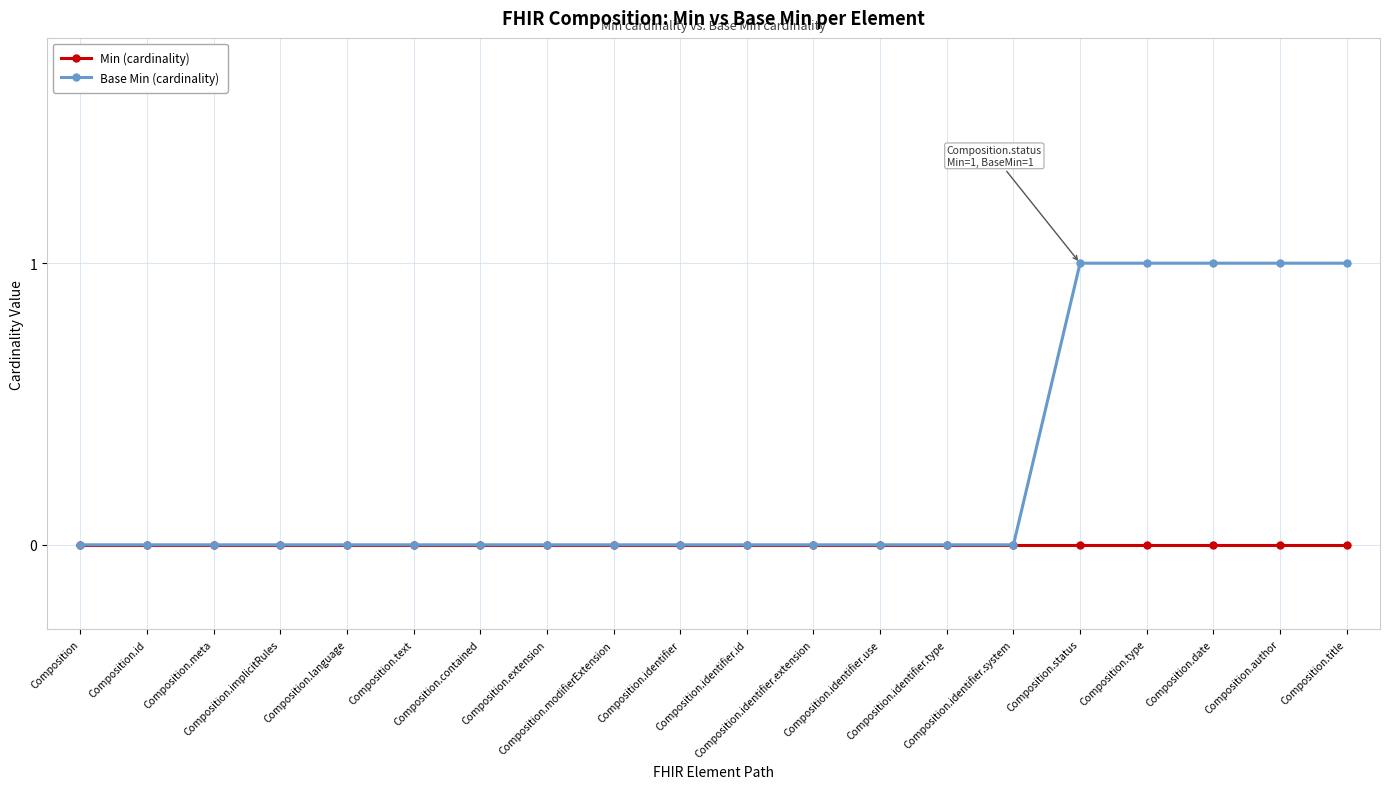

Which series has the largest total across all categories?

Base Min (cardinality)